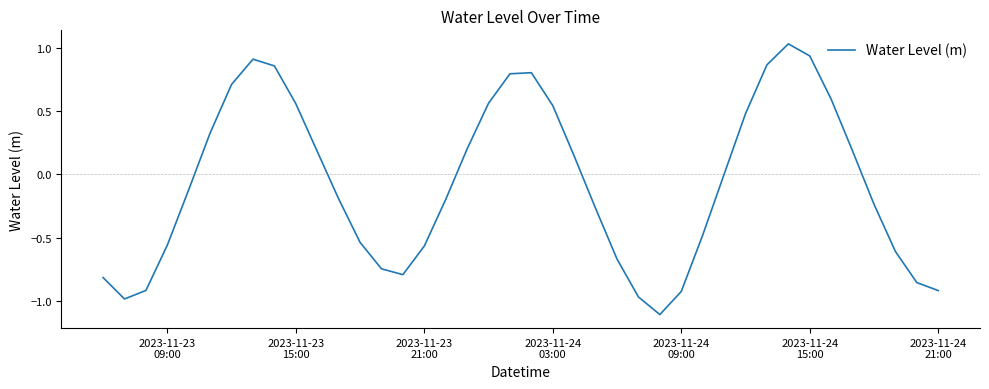

What is the smallest value displayed?

-1.1